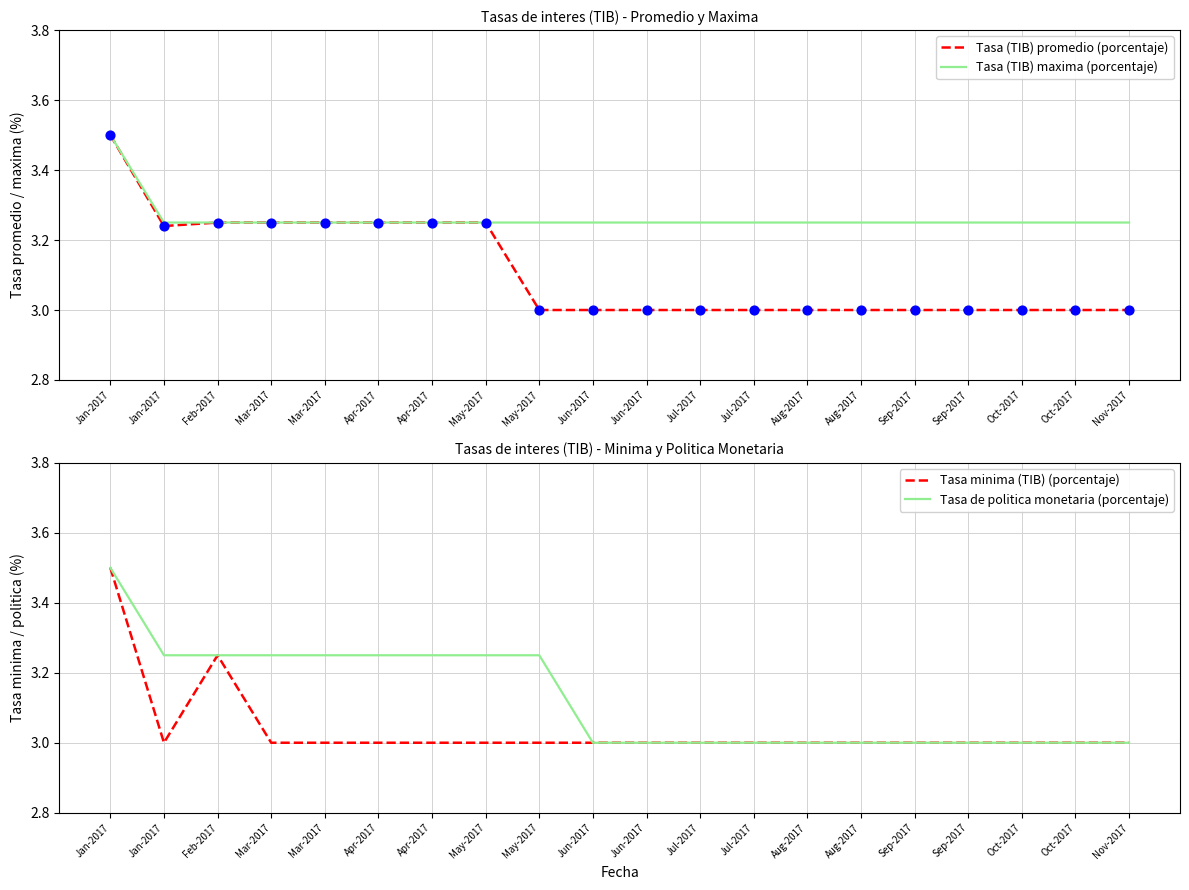

Which series reaches the minimum Y coordinate?

Tasa (TIB) promedio (porcentaje)